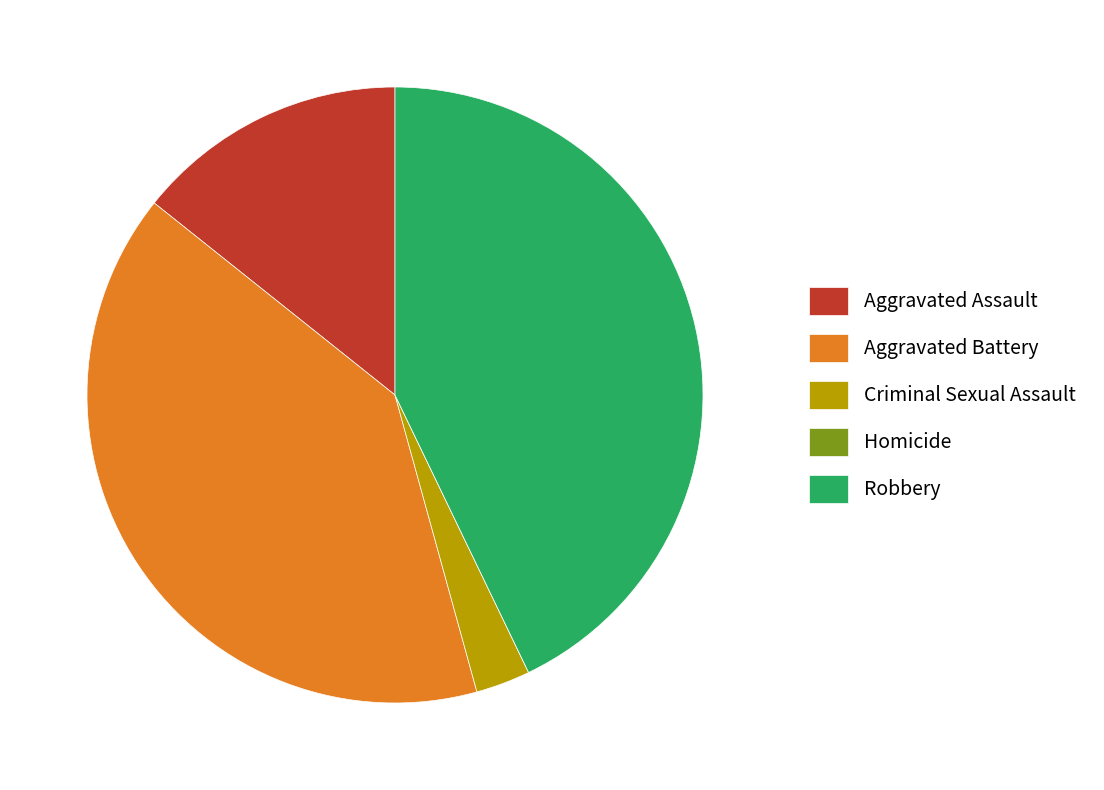

Which slice is the largest?

Robbery